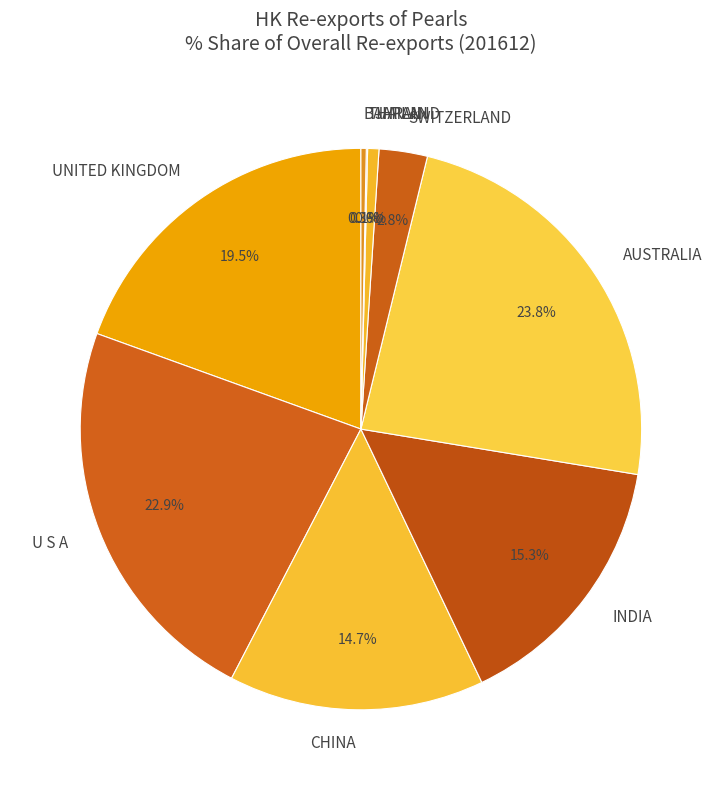

To the nearest percent, what is the difference between the largest and smallest slice percentages?

24%